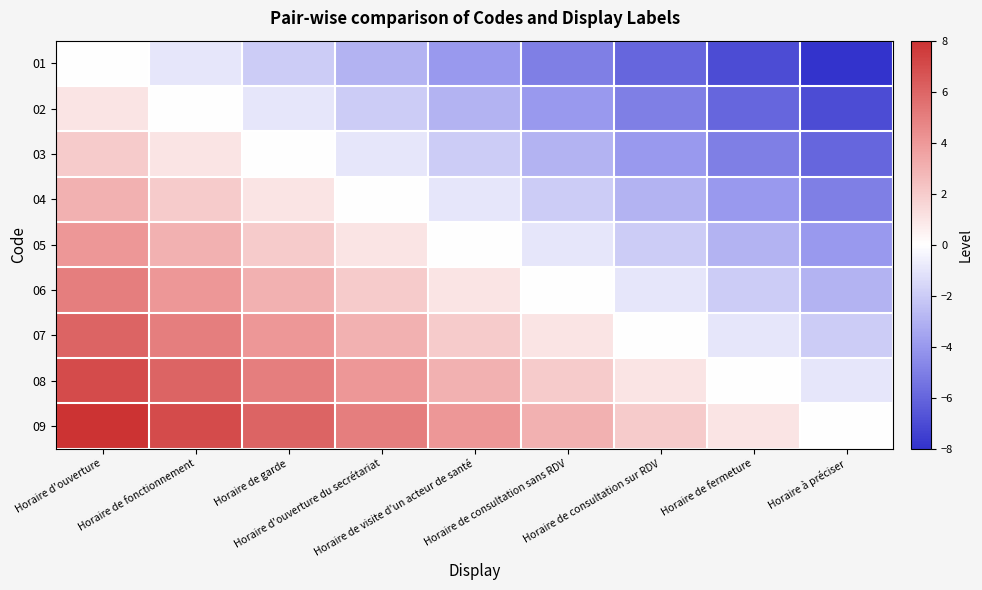

Between Horaire de consultation sans RDV and Horaire de consultation sur RDV, which is larger?

Horaire de consultation sans RDV